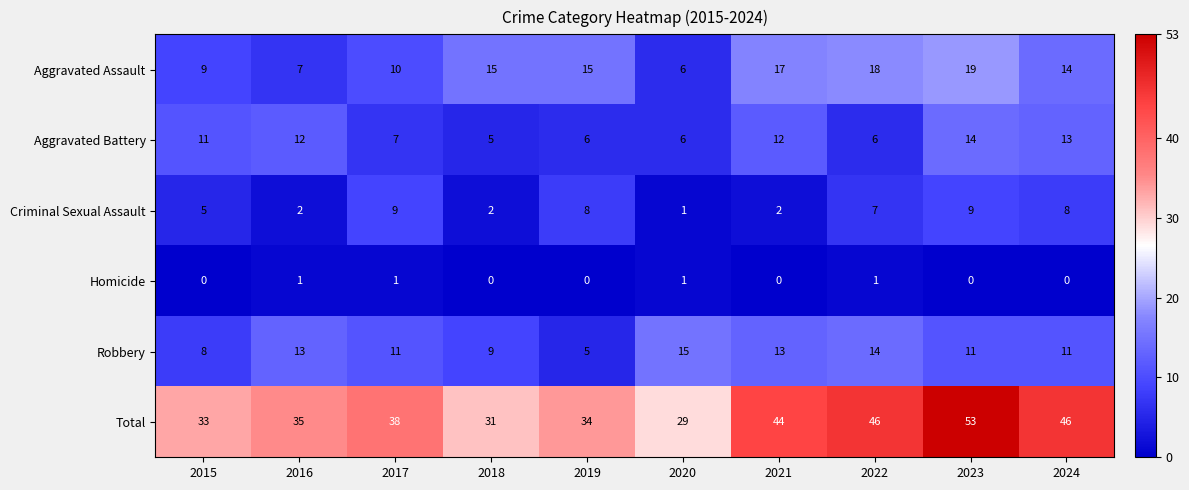

At how many categories does at least one series exceed 1?

10